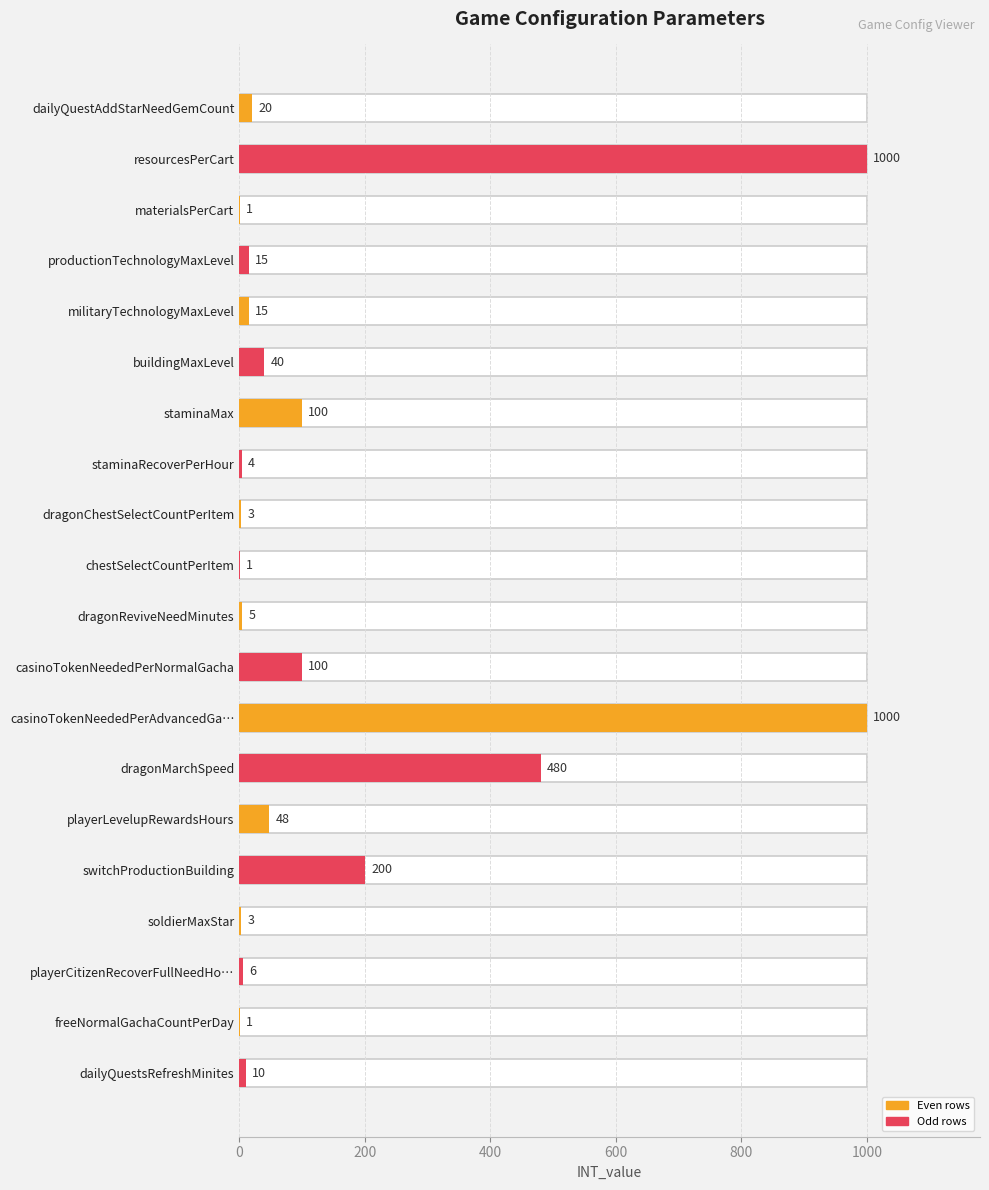

Read the value at resourcesPerCart.

1000